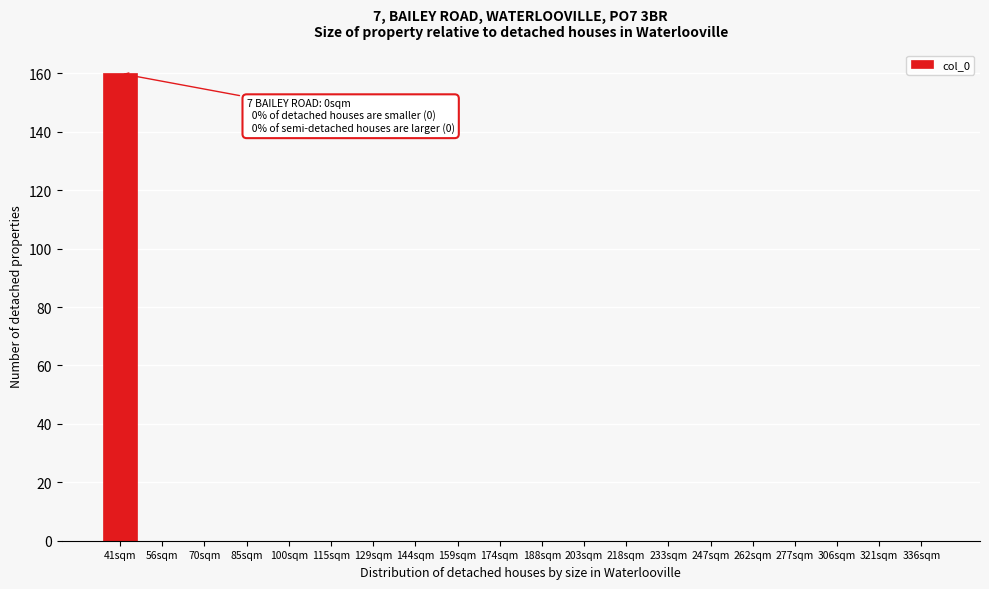

Reading left to right, list all the values displayed in this chart.

41sqm=160	56sqm=0	70sqm=0	85sqm=0	100sqm=0	115sqm=0	129sqm=0	144sqm=0	159sqm=0	174sqm=0	188sqm=0	203sqm=0	218sqm=0	233sqm=0	247sqm=0	262sqm=0	277sqm=0	306sqm=0	321sqm=0	336sqm=0